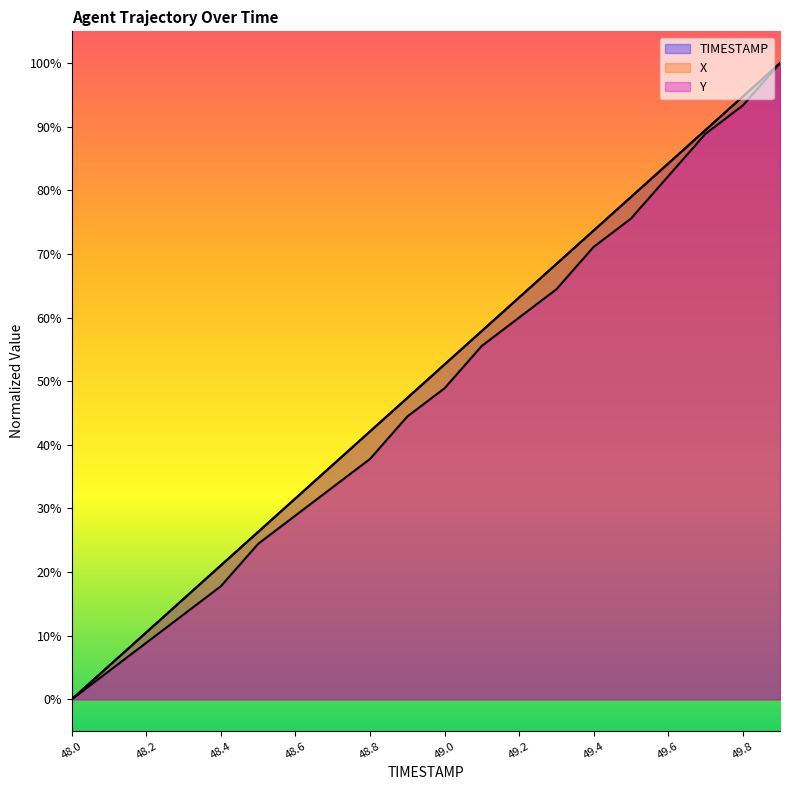

The value of Y at 49.8 is 0.9. True or false?

True